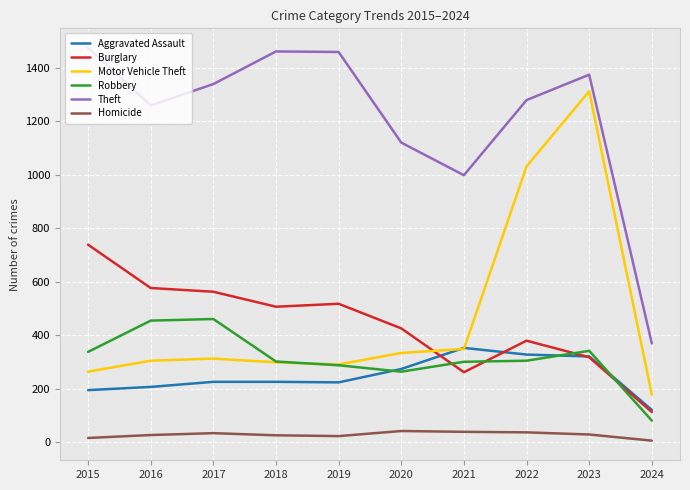

How many series are shown in this chart?

6